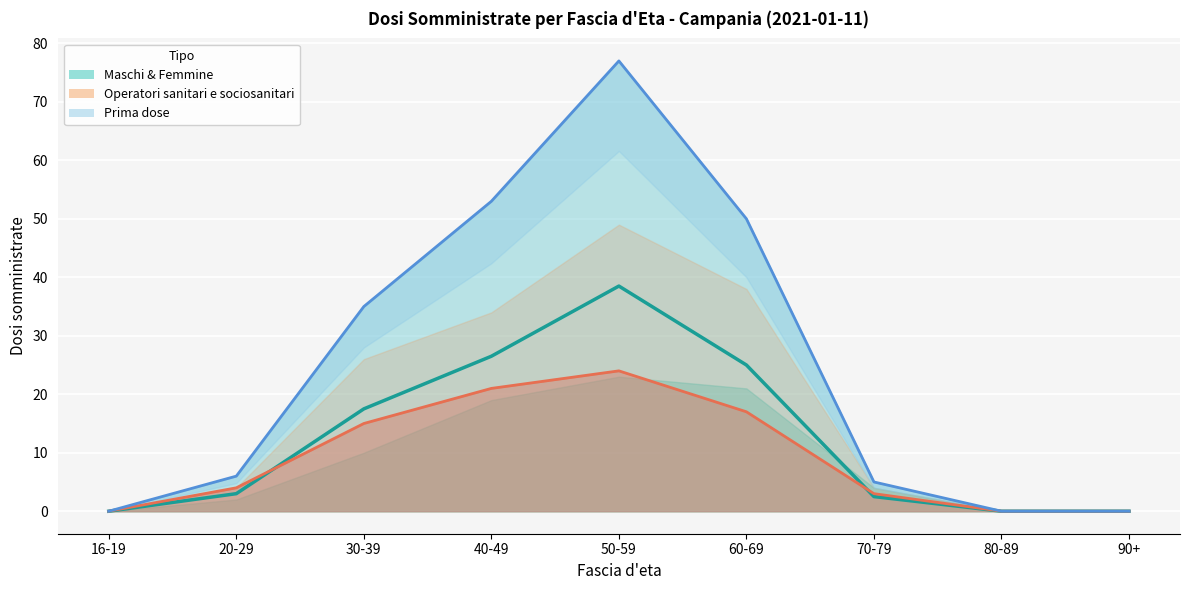

True or false: Prima dose and Operatori sanitari cross at least once.

False